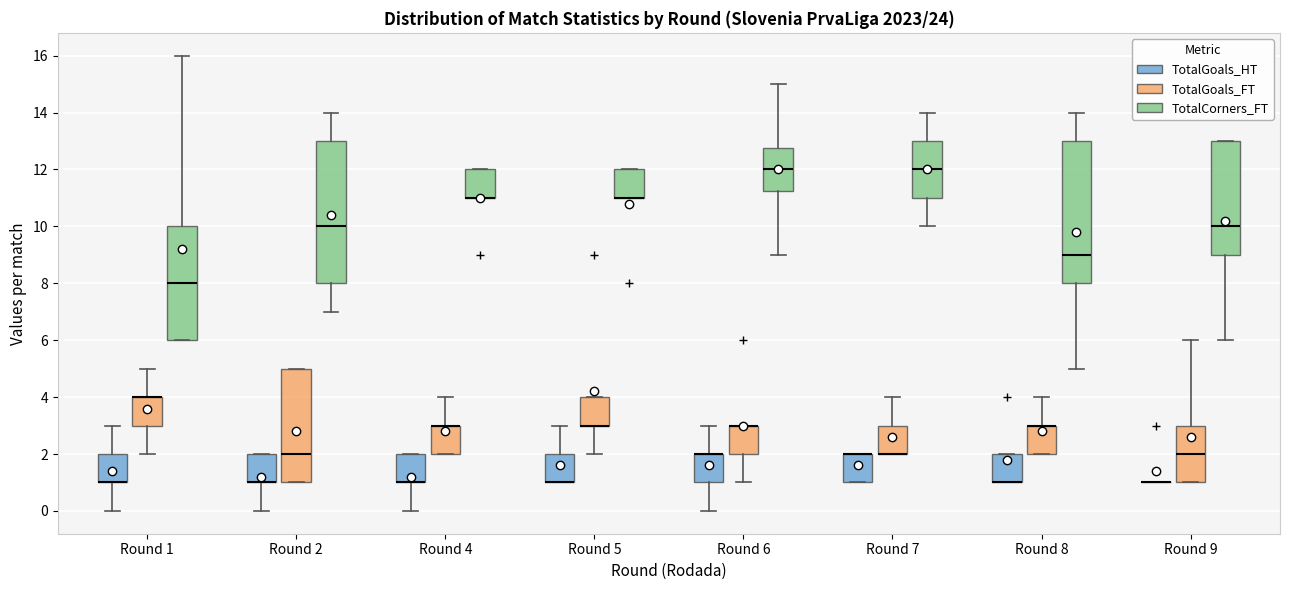

Reading left to right, read every box against the y-axis: the position of its median line, the range the box covers, and the ends of its whiskers. The values are not printed on the chart, so give them approximately, as read against the axis.

Round 1 (TotalGoals_HT): median 1.0 (drawn on the box's lower edge), box 1.0 to 2.0, whiskers 0.0 to 3.0
Round 1 (TotalGoals_FT): median 4.0 (drawn on the box's upper edge), box 3.0 to 4.0, whiskers 2.0 to 5.0
Round 1 (TotalCorners_FT): median 8.0, box 6.0 to 10.0, whiskers 6.0 to 16.0
Round 2 (TotalGoals_HT): median 1.0 (drawn on the box's lower edge), box 1.0 to 2.0, whiskers 0.0 to 2.0
Round 2 (TotalGoals_FT): median 2.0, box 1.0 to 5.0, whiskers 1.0 to 5.0
Round 2 (TotalCorners_FT): median 10.0, box 8.0 to 13.0, whiskers 7.0 to 14.0
Round 4 (TotalGoals_HT): median 1.0 (drawn on the box's lower edge), box 1.0 to 2.0, whiskers 0.0 to 2.0
Round 4 (TotalGoals_FT): median 3.0 (drawn on the box's upper edge), box 2.0 to 3.0, whiskers 2.0 to 4.0
Round 4 (TotalCorners_FT): median 11.0 (drawn on the box's lower edge), box 11.0 to 12.0, whiskers 11.0 to 12.0
Round 5 (TotalGoals_HT): median 1.0 (drawn on the box's lower edge), box 1.0 to 2.0, whiskers 1.0 to 3.0
Round 5 (TotalGoals_FT): median 3.0 (drawn on the box's lower edge), box 3.0 to 4.0, whiskers 2.0 to 4.0
Round 5 (TotalCorners_FT): median 11.0 (drawn on the box's lower edge), box 11.0 to 12.0, whiskers 11.0 to 12.0
Round 6 (TotalGoals_HT): median 2.0 (drawn on the box's upper edge), box 1.0 to 2.0, whiskers 0.0 to 3.0
Round 6 (TotalGoals_FT): median 3.0 (drawn on the box's upper edge), box 2.0 to 3.0, whiskers 1.0 to 3.0
Round 6 (TotalCorners_FT): median 12.0, box 11.2 to 12.8, whiskers 9.0 to 15.0
Round 7 (TotalGoals_HT): median 2.0 (drawn on the box's upper edge), box 1.0 to 2.0, whiskers 1.0 to 2.0
Round 7 (TotalGoals_FT): median 2.0 (drawn on the box's lower edge), box 2.0 to 3.0, whiskers 2.0 to 4.0
Round 7 (TotalCorners_FT): median 12.0, box 11.0 to 13.0, whiskers 10.0 to 14.0
Round 8 (TotalGoals_HT): median 1.0 (drawn on the box's lower edge), box 1.0 to 2.0, whiskers 1.0 to 2.0
Round 8 (TotalGoals_FT): median 3.0 (drawn on the box's upper edge), box 2.0 to 3.0, whiskers 2.0 to 4.0
Round 8 (TotalCorners_FT): median 9.0, box 8.0 to 13.0, whiskers 5.0 to 14.0
Round 9 (TotalGoals_HT): box collapsed to a line at 1.0, whiskers 1.0 to 1.0
Round 9 (TotalGoals_FT): median 2.0, box 1.0 to 3.0, whiskers 1.0 to 6.0
Round 9 (TotalCorners_FT): median 10.0, box 9.0 to 13.0, whiskers 6.0 to 13.0